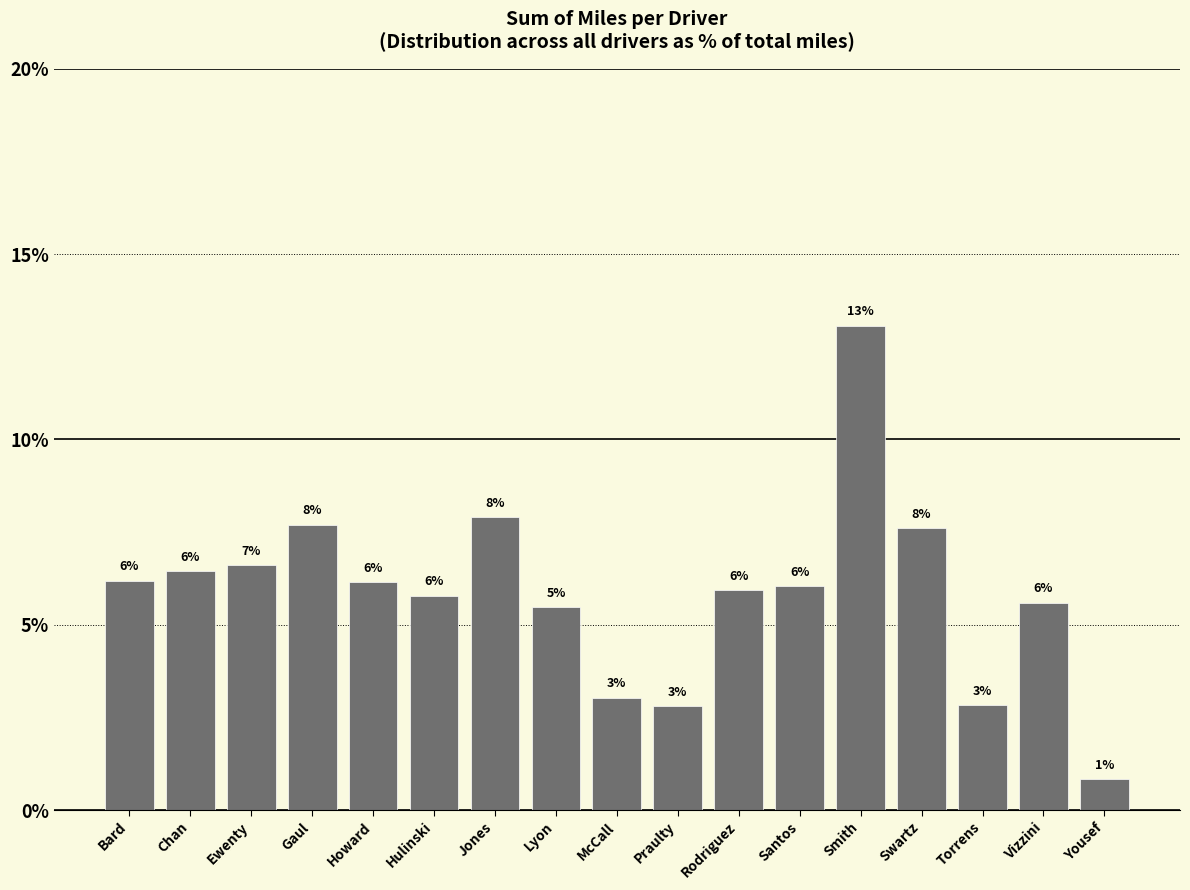

What is the greatest value displayed?

13.1